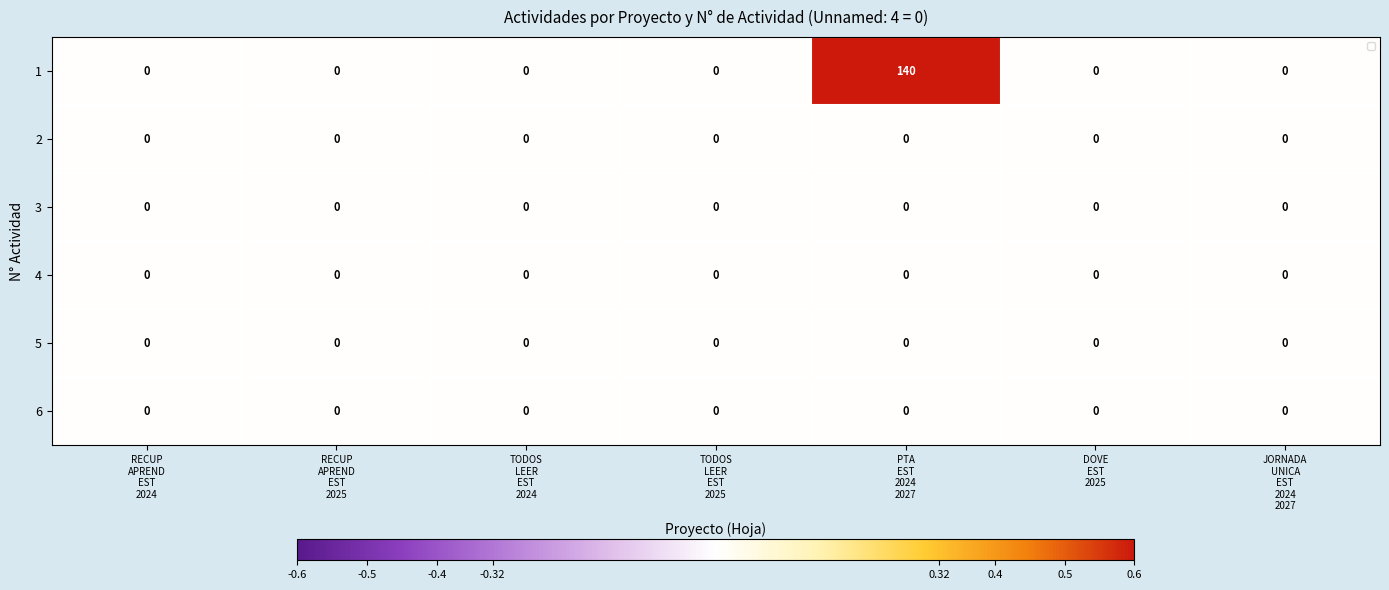

Which series has the widest spread of values?

1